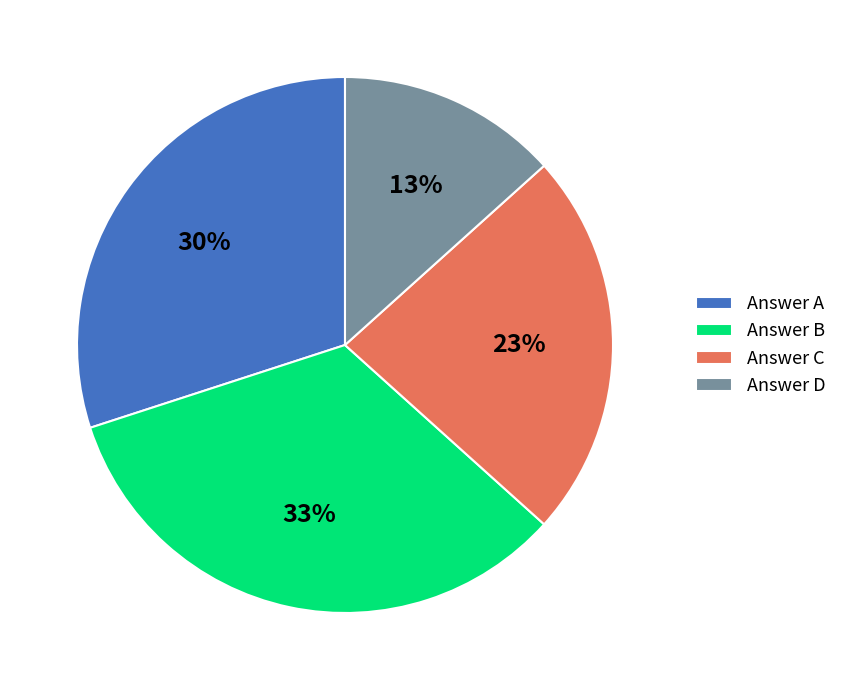

Is it true that Answer B is 43% of the pie?

False